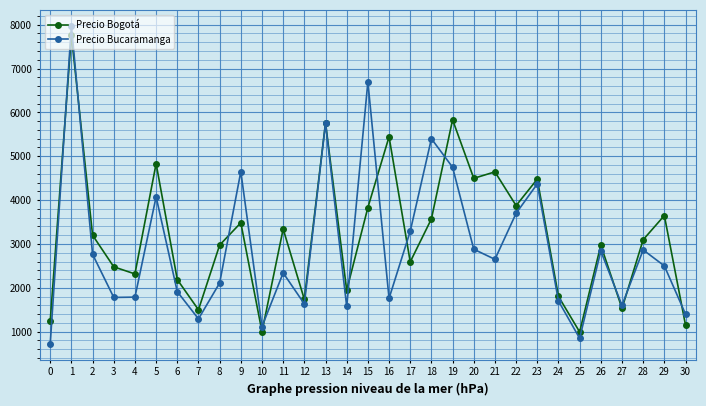

What is the sum of the Precio Bucaramanga values at 1 and 21?

10625